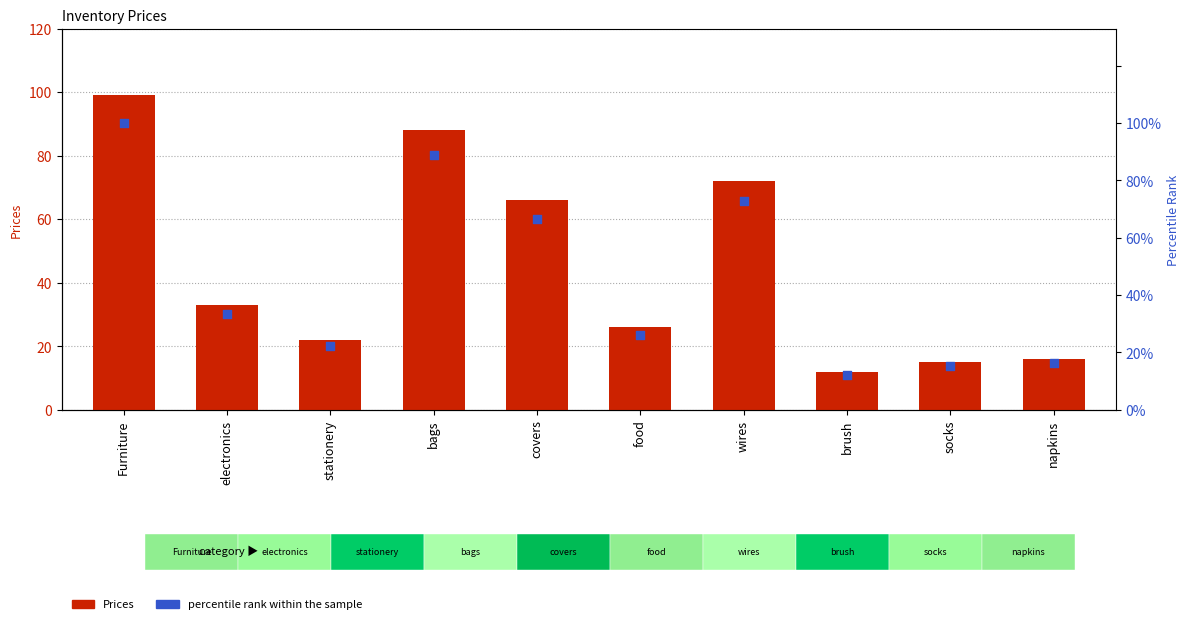

Which series has the largest total across all categories?

percentile rank within the sample